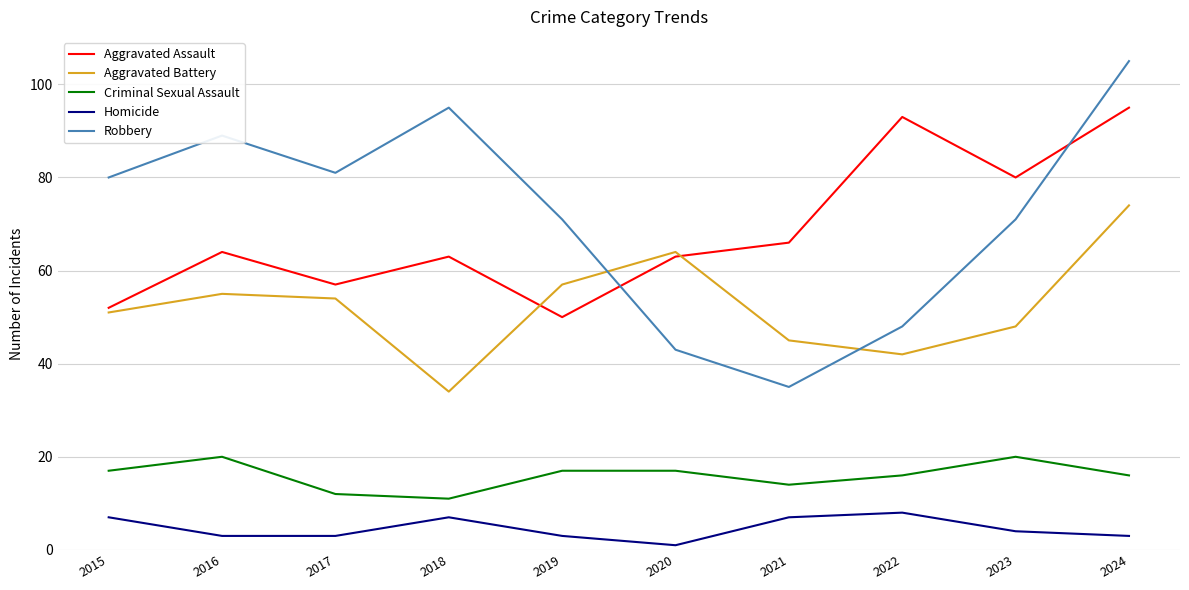

What value does the Aggravated Battery series have at 2022, to the nearest 10?

40